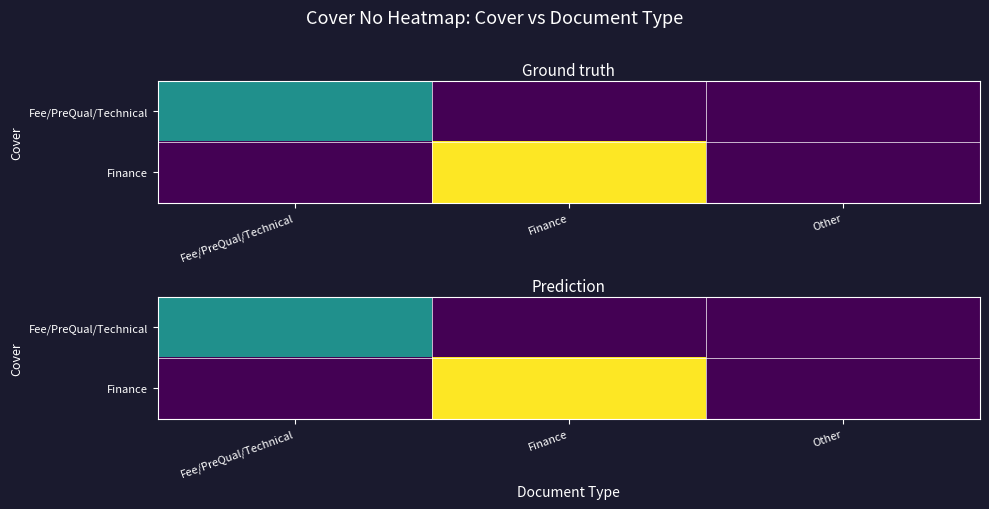

How many data points does each series have?

3